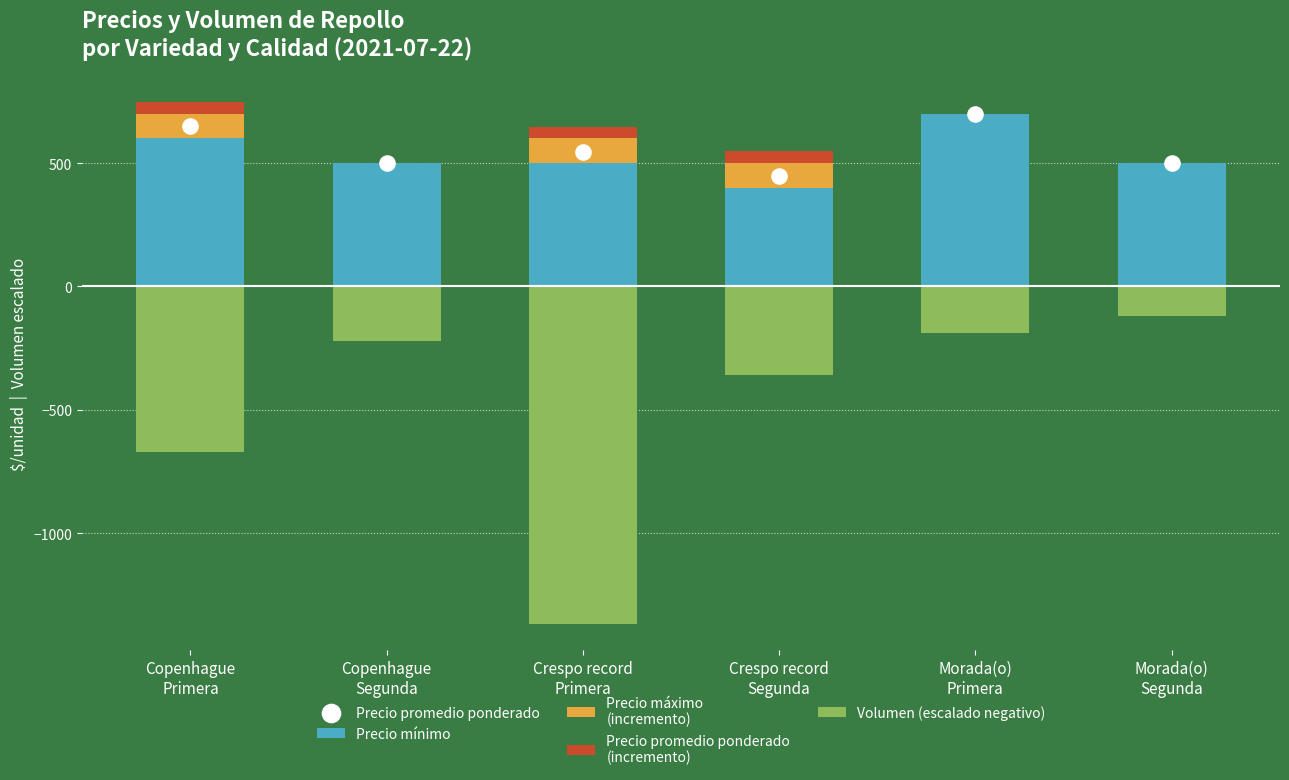

Which series contains the highest Y value?

Precio mínimo